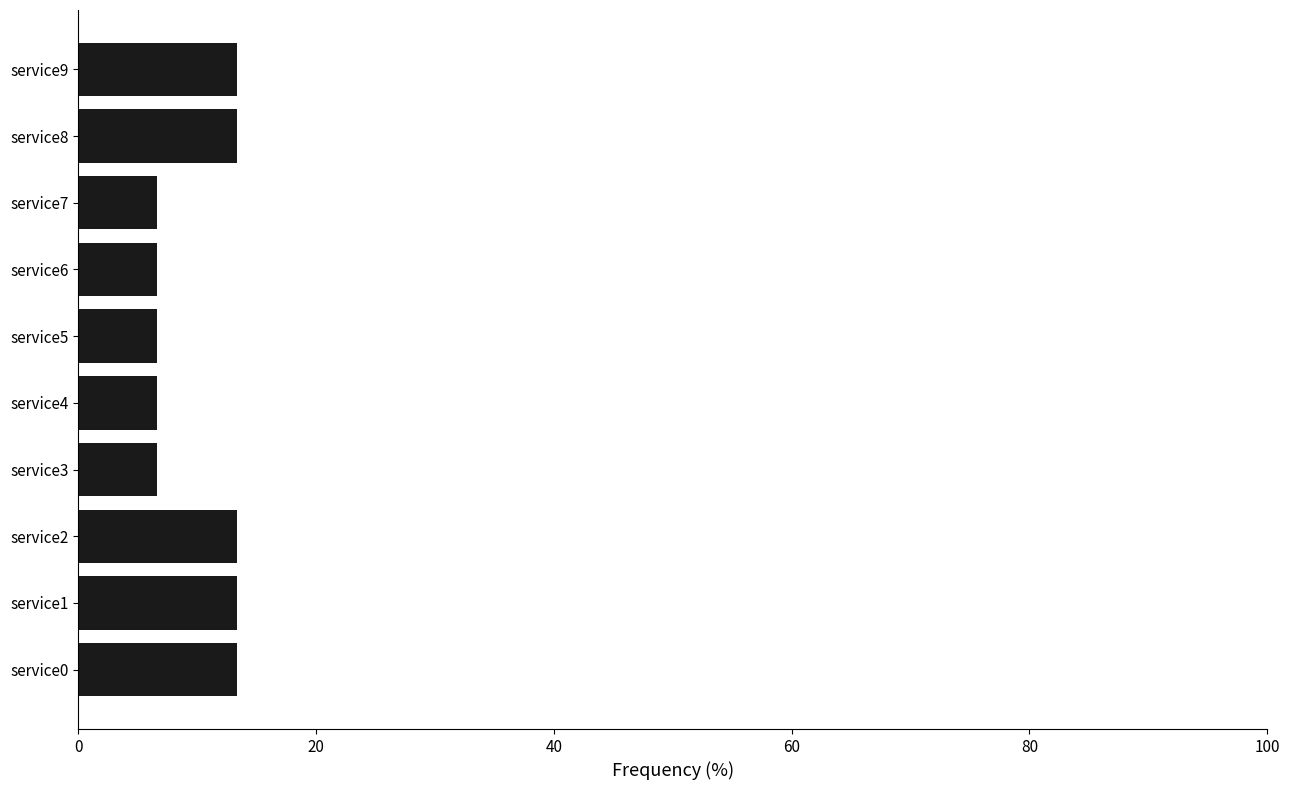

What is the maximum value shown in the chart?

13.3